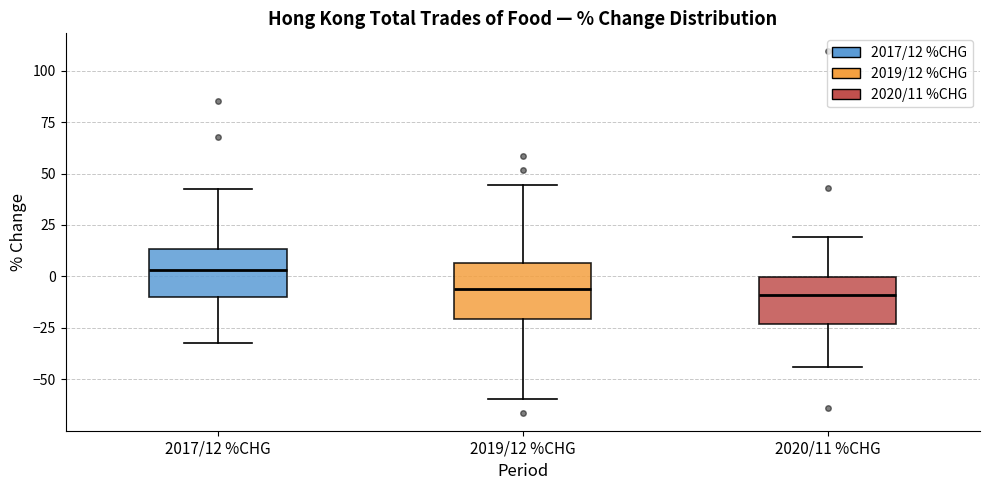

Which box has the highest median line?

2017/12 %CHG